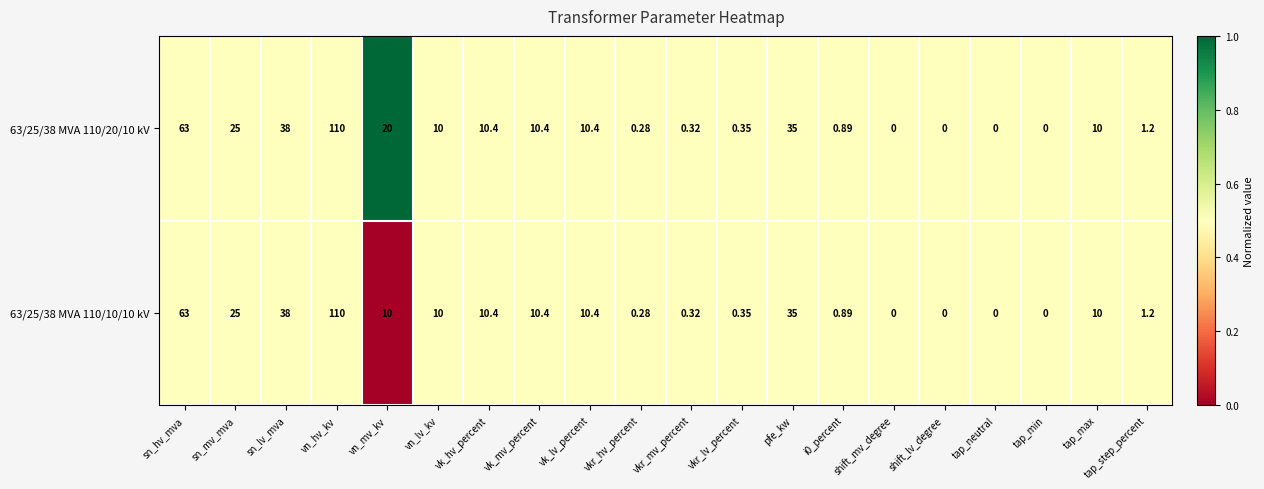

At which label does 63/25/38 MVA 110/20/10 kV reach its peak?

vn_hv_kv